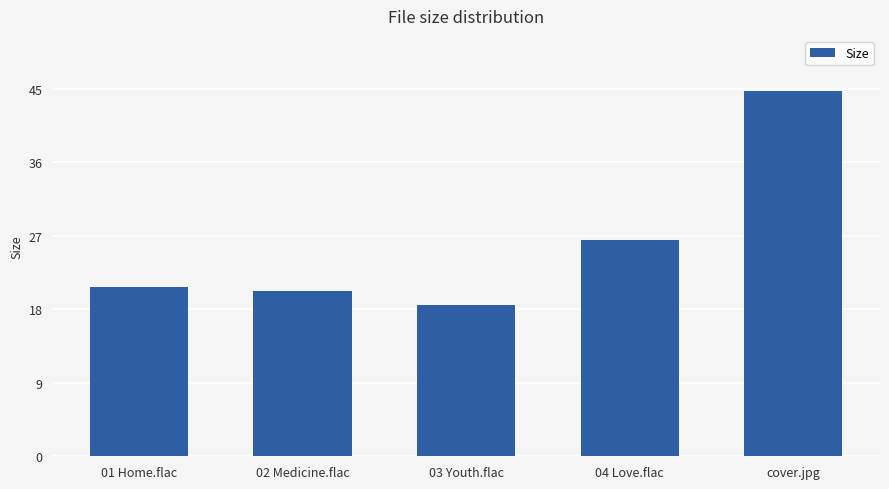

What is the maximum value shown in the chart?

44.8